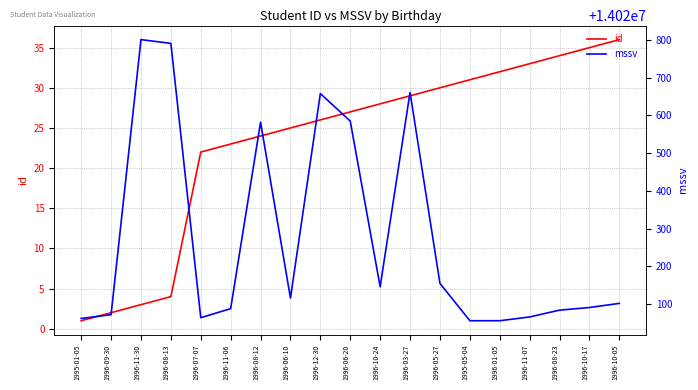

What are all the series names shown in the legend?

id, mssv